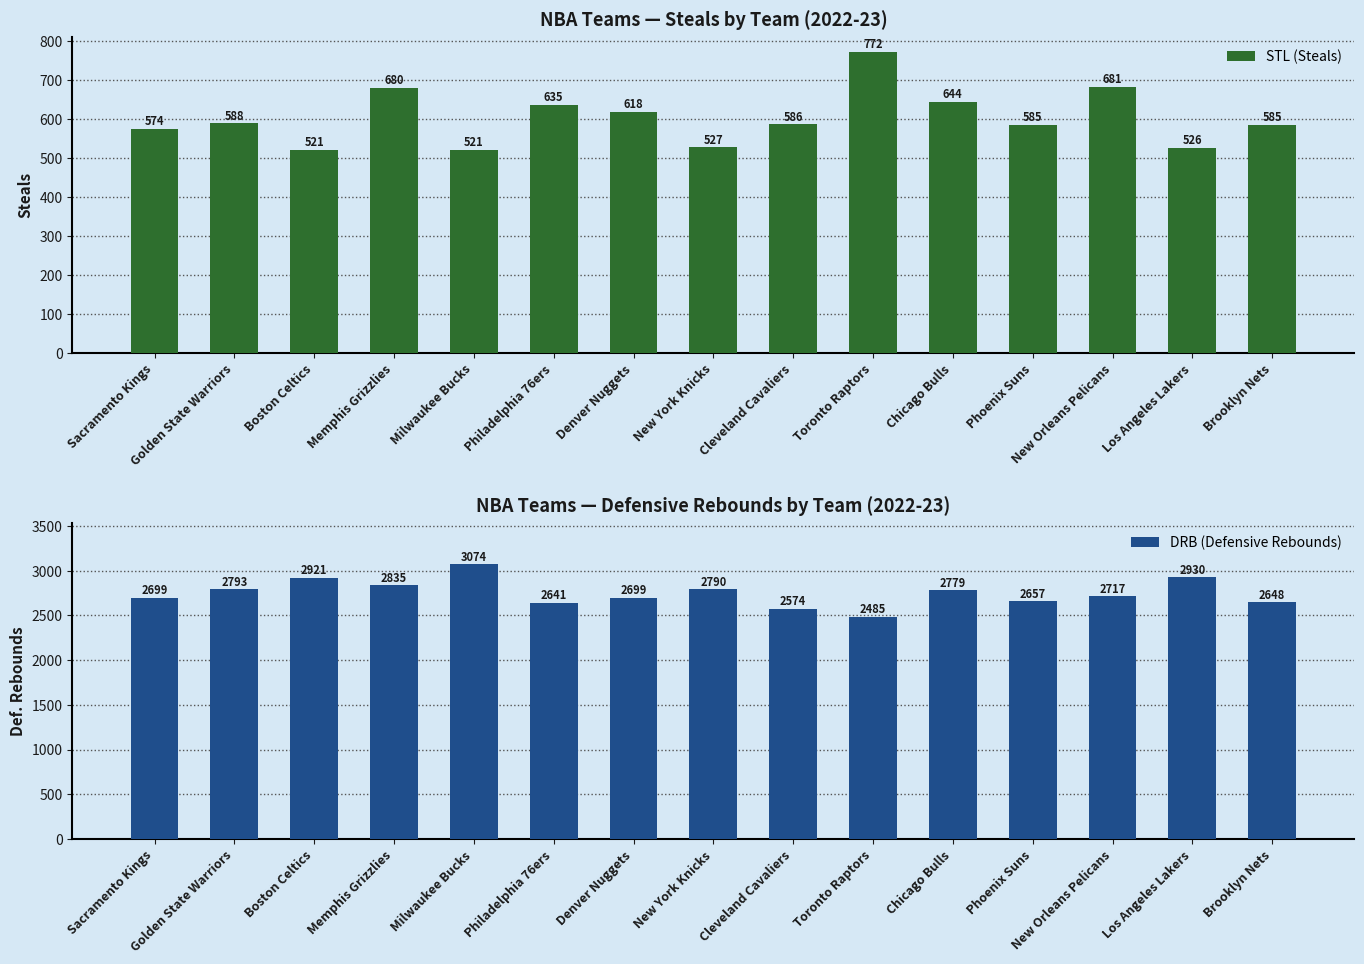

Rank the series by their average value, from highest to lowest.

DRB (Defensive Rebounds), STL (Steals)